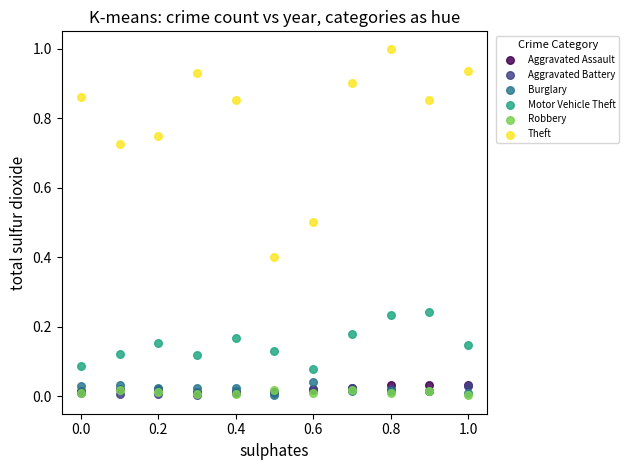

What are all the series names shown in the legend?

Aggravated Assault, Aggravated Battery, Burglary, Motor Vehicle Theft, Robbery, Theft